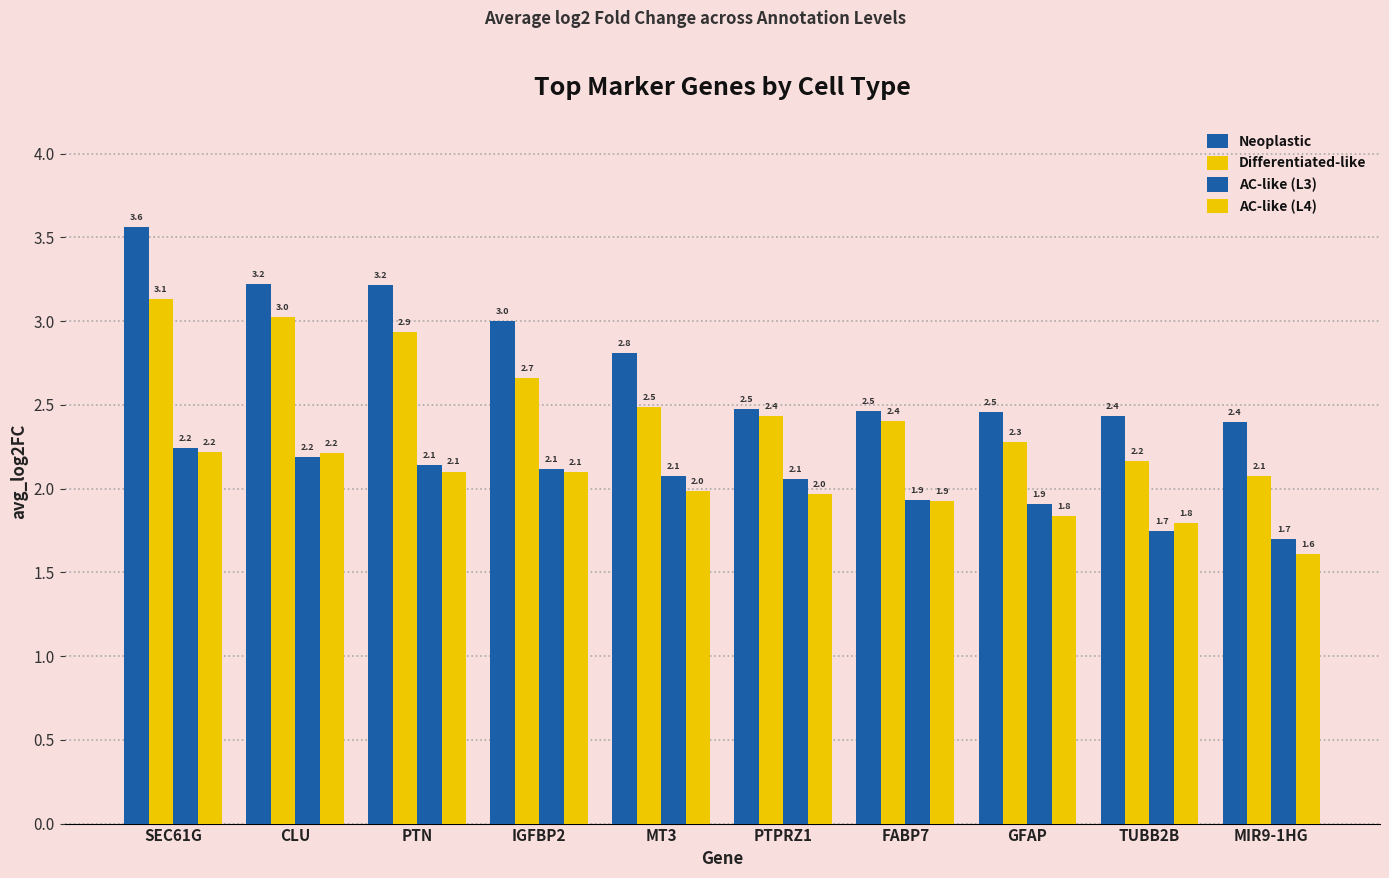

How many groups of bars are there?

10